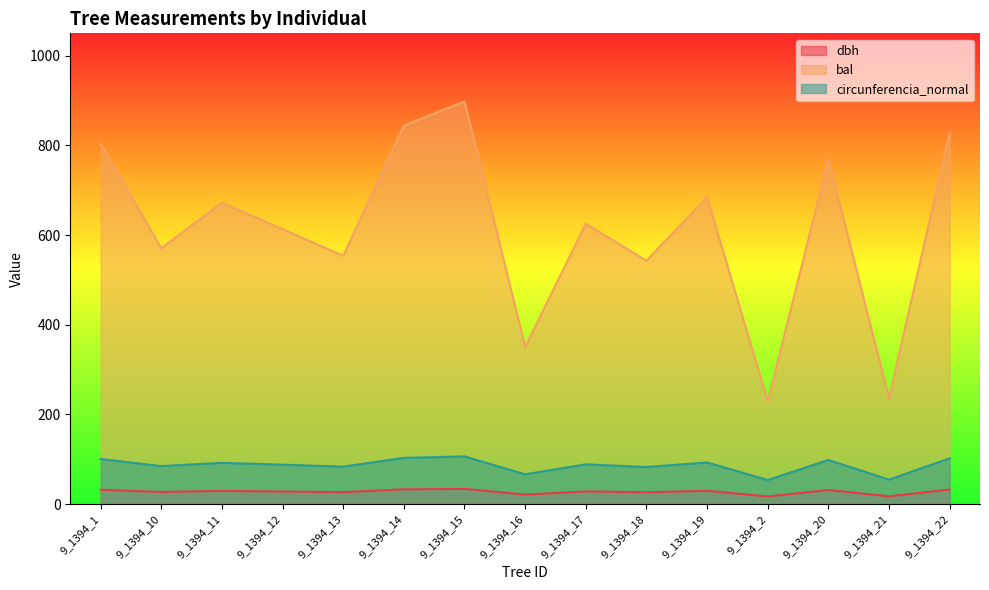

True or false: bal and circunferencia_normal cross at least once.

False